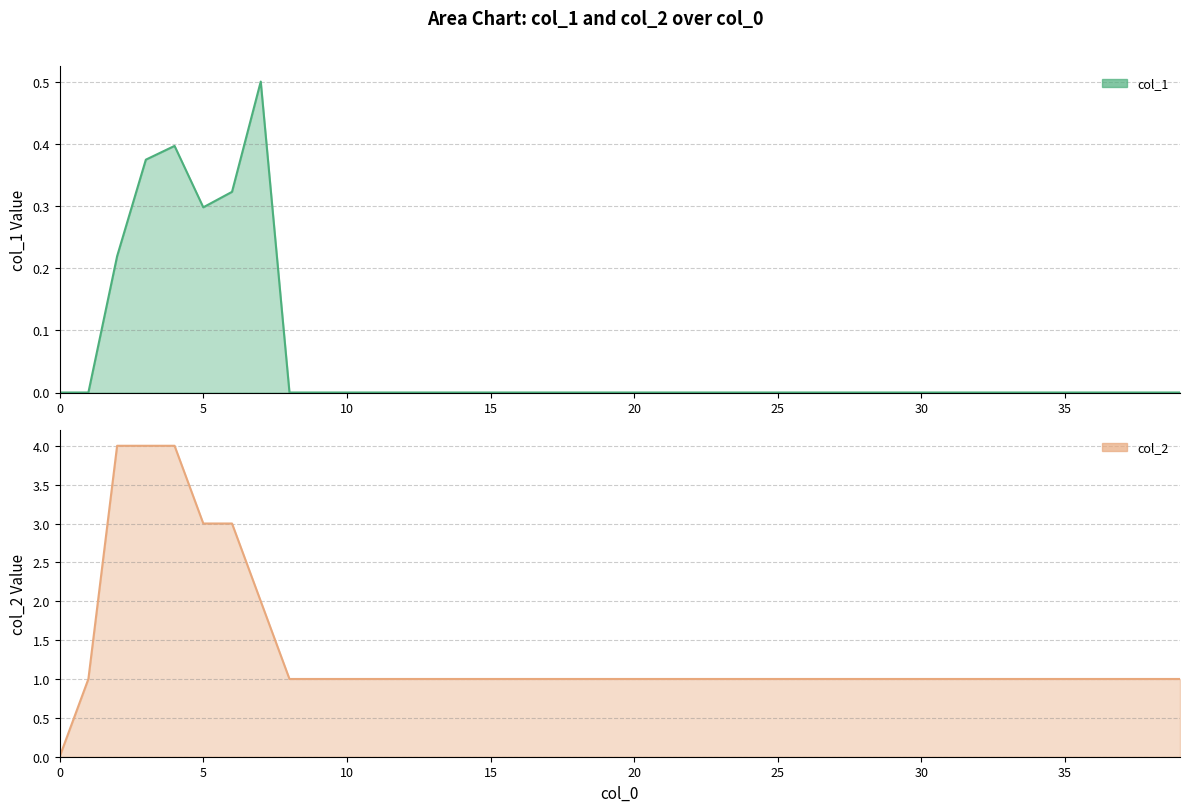

What is the total value across all series at 17?

1.0